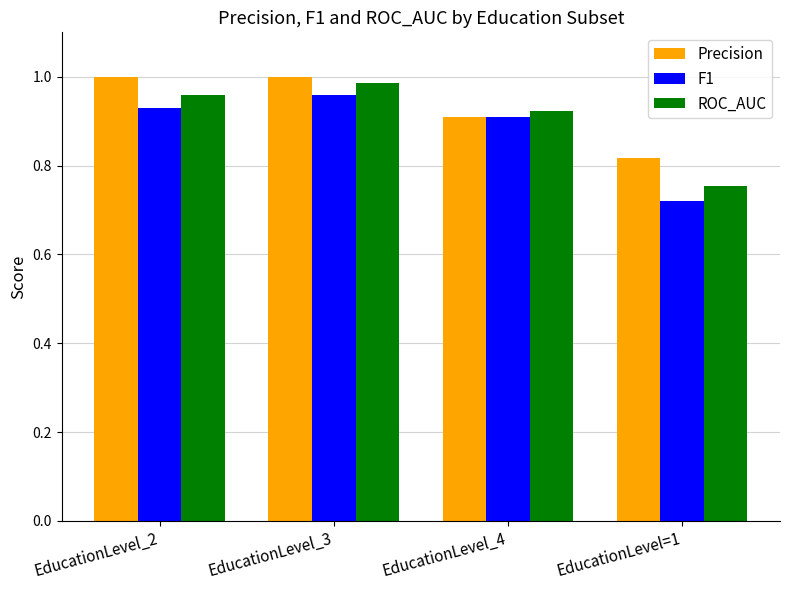

The value of F1 at EducationLevel_3 is 1.7. True or false?

False